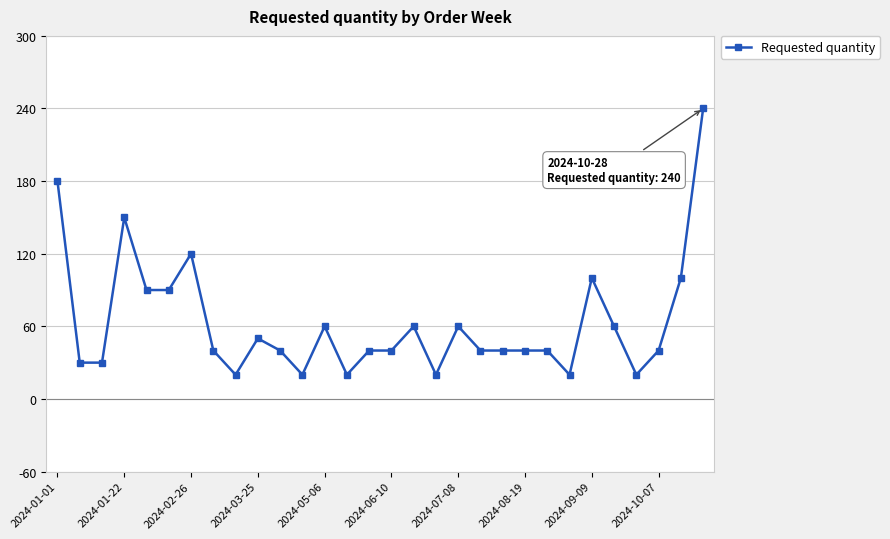

What is the value of the 26th point from the left?

60